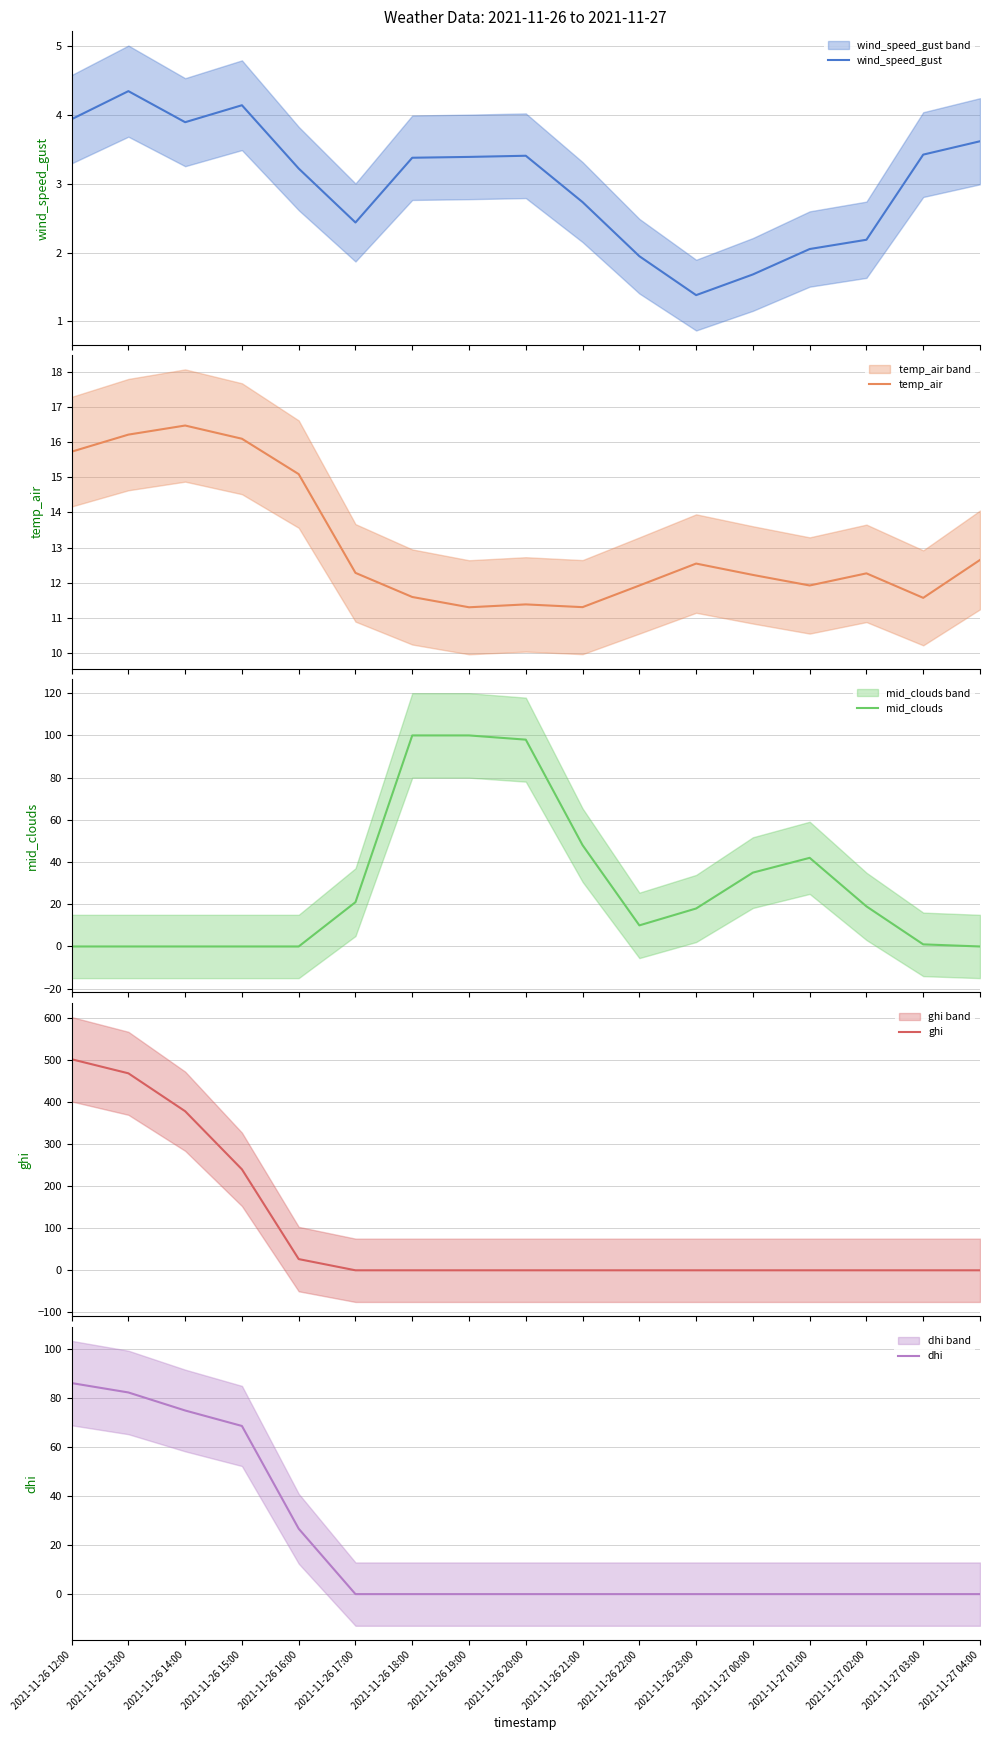

What is the average value of the mid_clouds series?

29